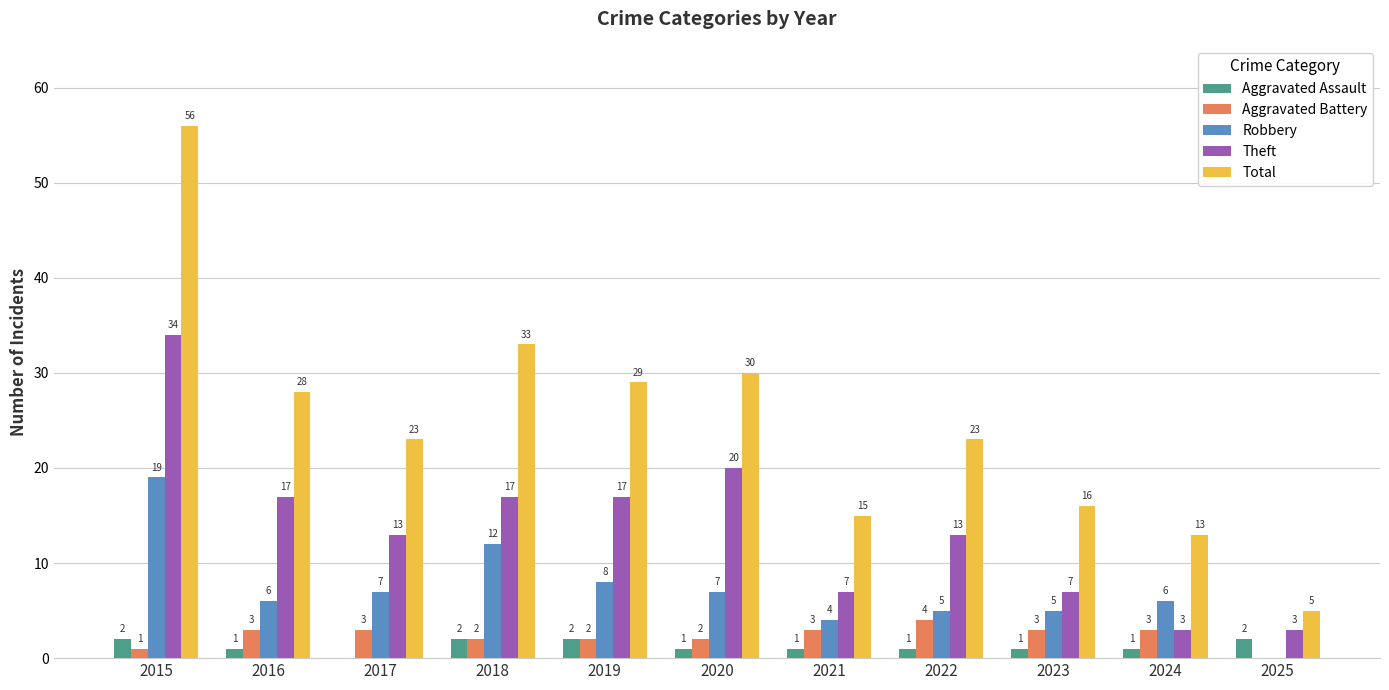

How many categories are shown in the chart?

11